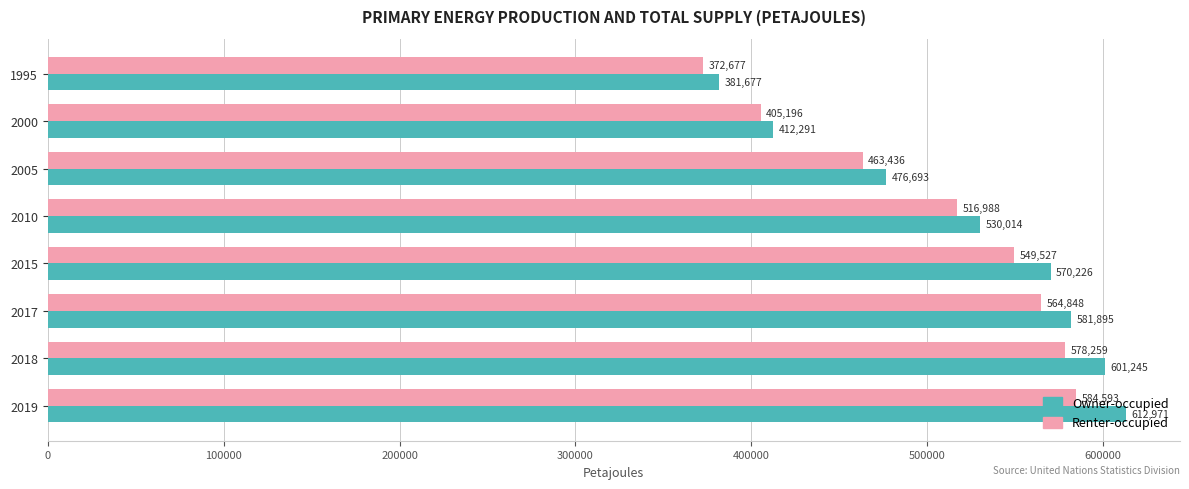

Which series has the widest spread of values?

Owner-occupied